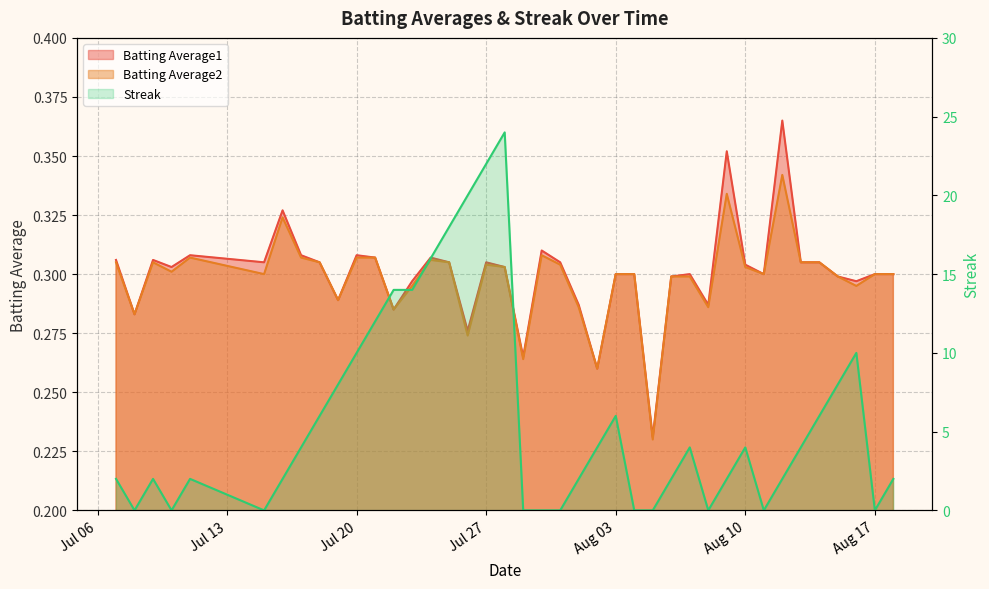

The Streak series shows 14.0 at 2010-07-22. True or false?

True